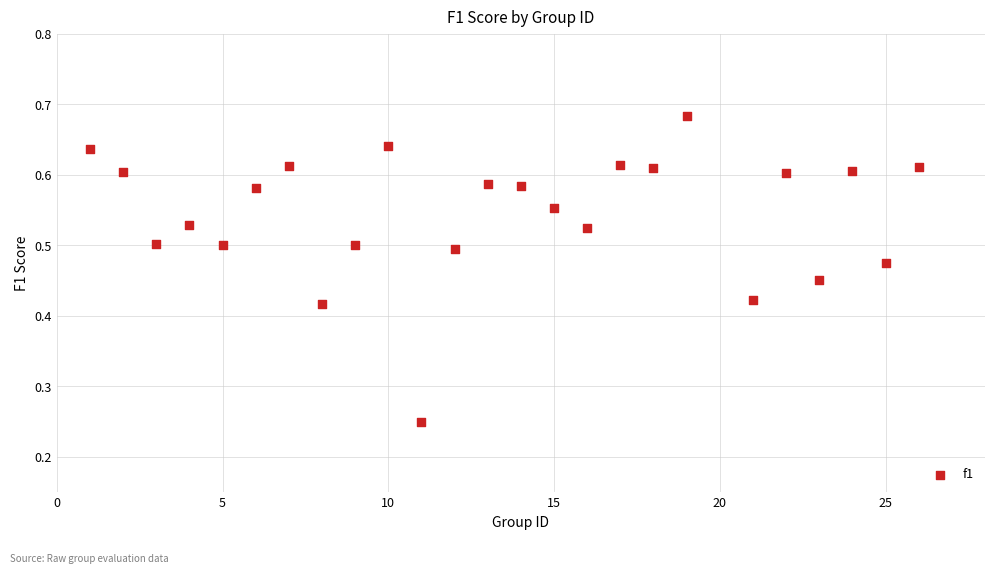

What is the range of X values (max minus min)?

25.0